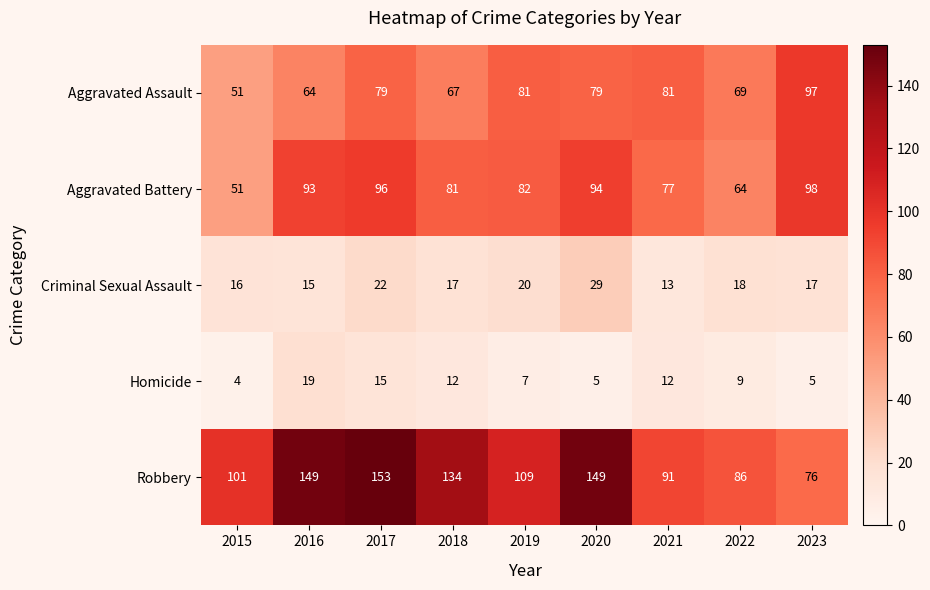

What is the sum of the Aggravated Assault values at 2021 and 2015?

132